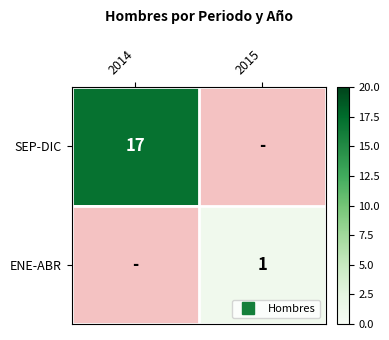

Which category has the lowest value across all series?

2015